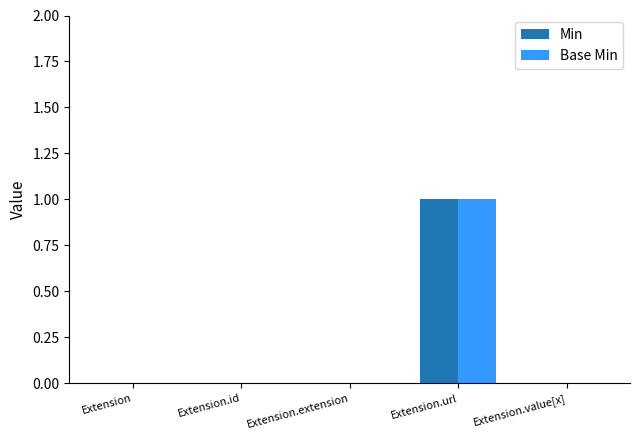

At which category is the sum across all series the highest?

Extension.url